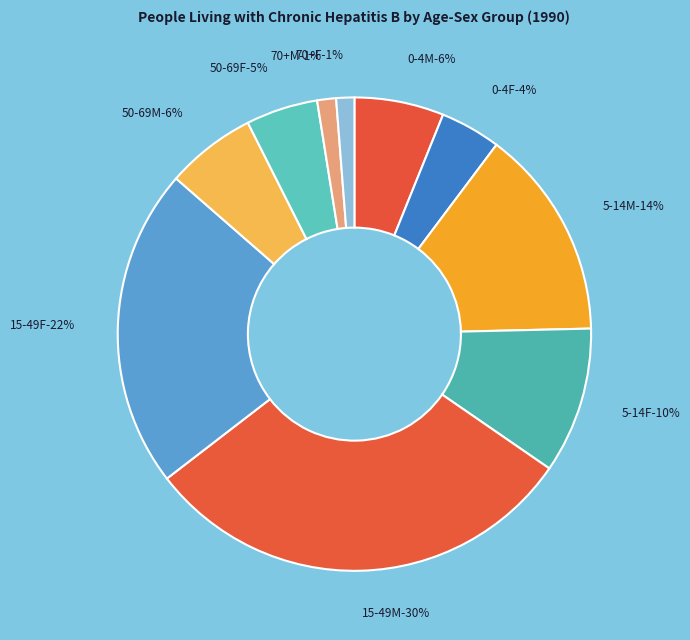

To the nearest percent, what is the combined percentage of 5-14F and 0-4F?

14%